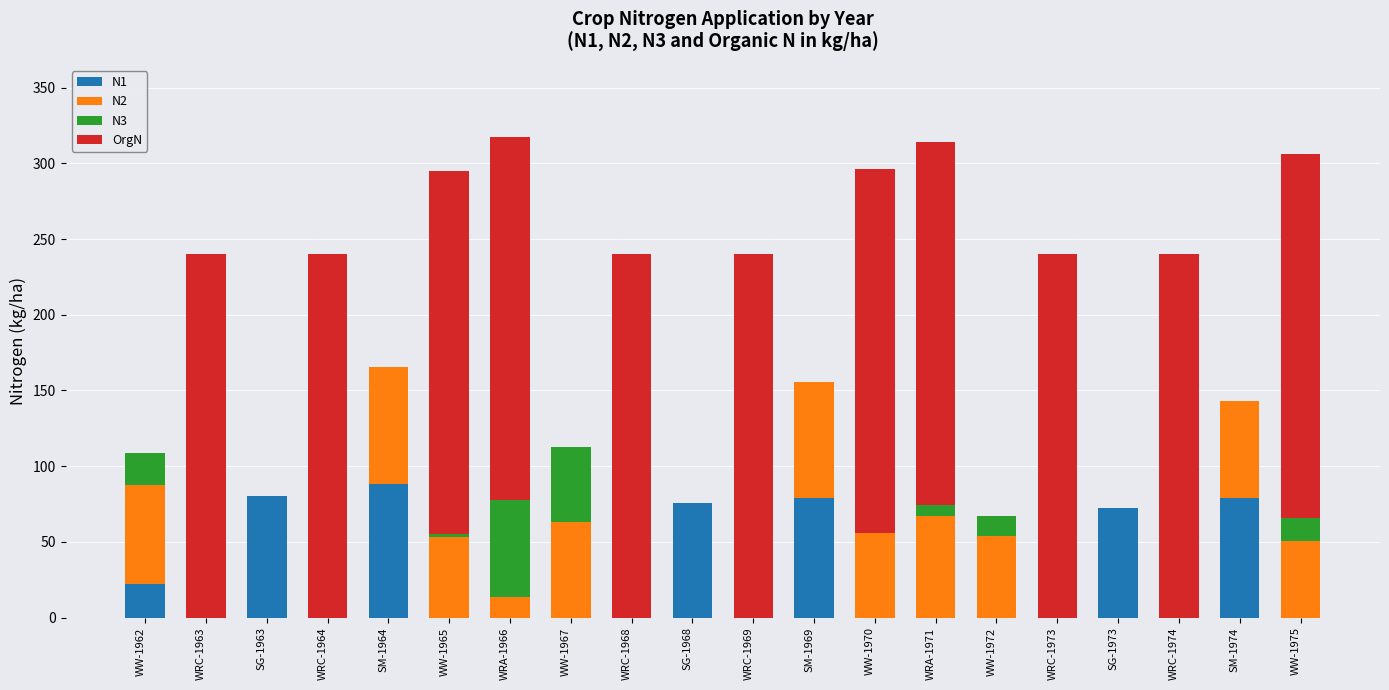

What is the total value across all series at WRC-1963?

240.0